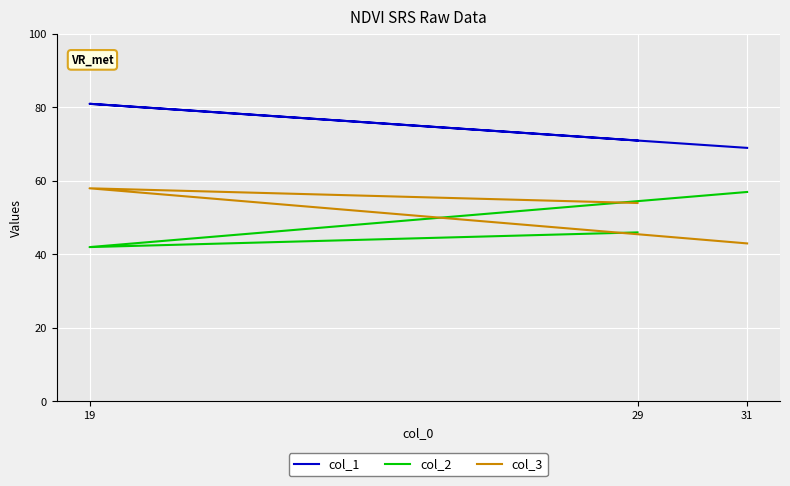

What is the approximate value of col_2 at 29, to the nearest 10?

50